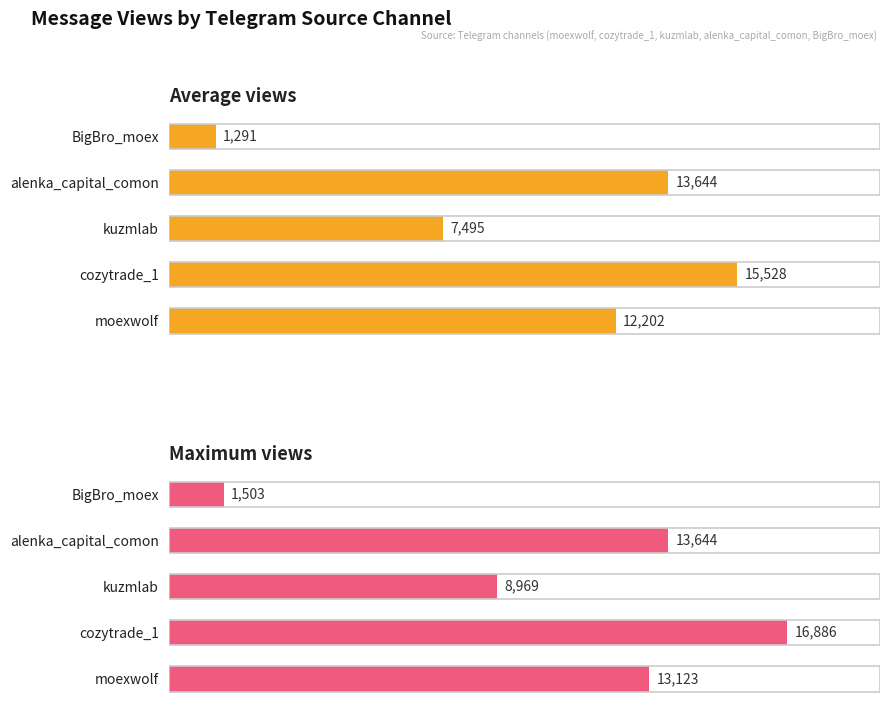

Rank the series by their average value, from highest to lowest.

Maximum views, Average views